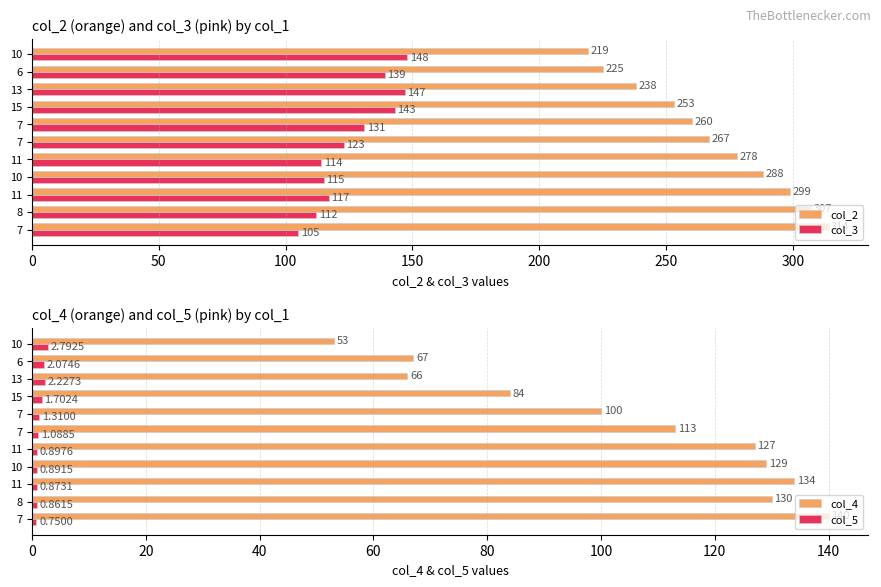

What is the difference between the second highest and minimum values in the col_2 series?

88